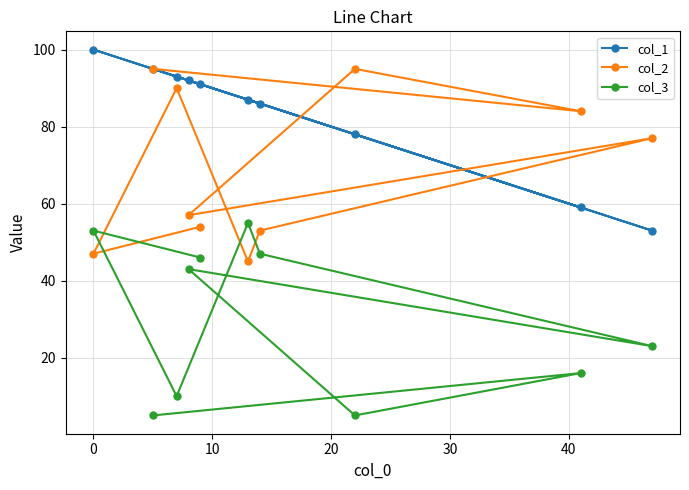

What are all the series names shown in the legend?

col_1, col_2, col_3